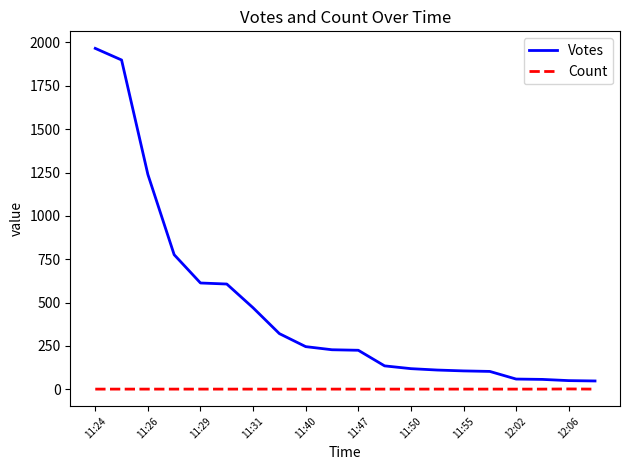

Which series has the largest range (max minus min)?

Votes